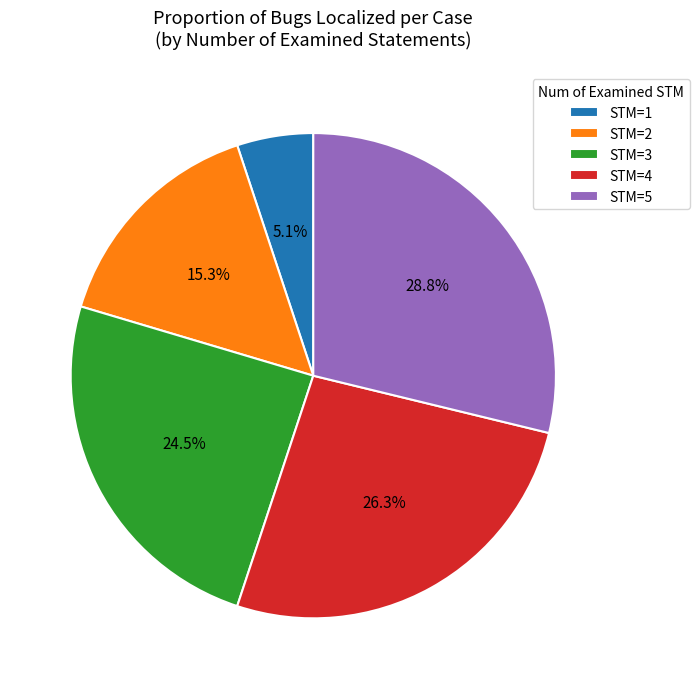

How many slices are in this pie chart?

5